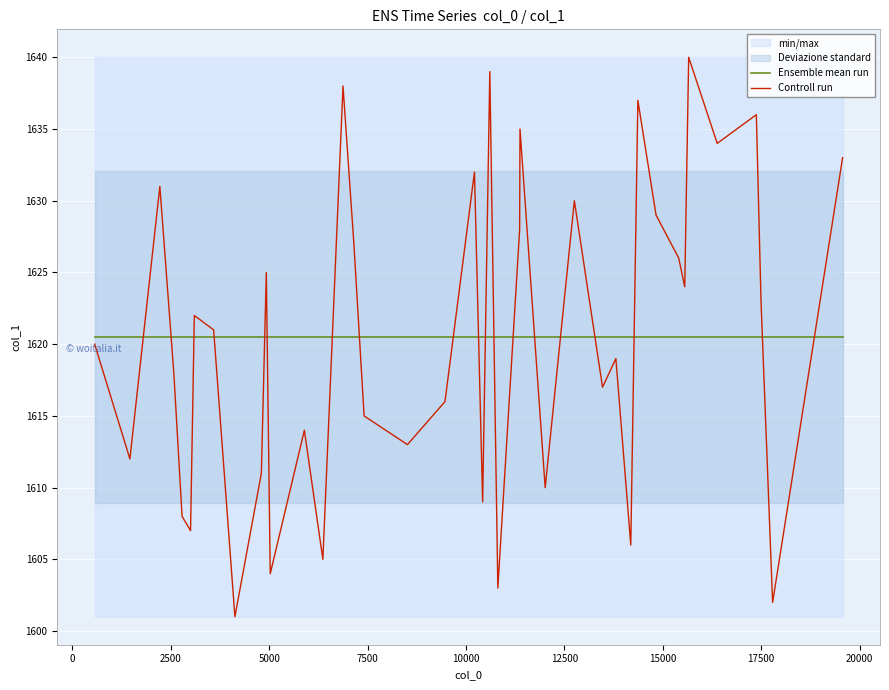

What is the lowest value of the Ensemble mean run series?

1620.5